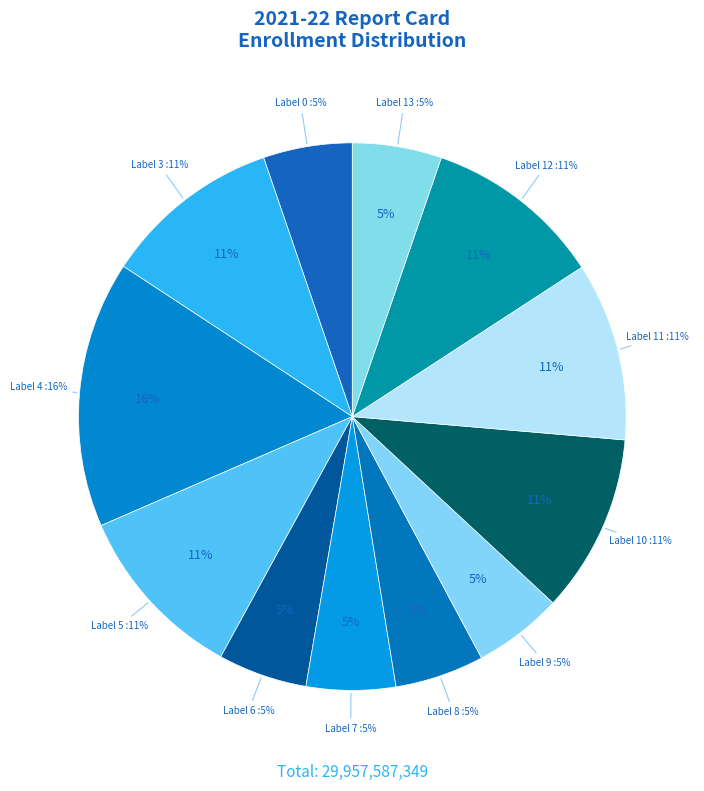

To the nearest percent, what percentage of the pie is 7?

5%